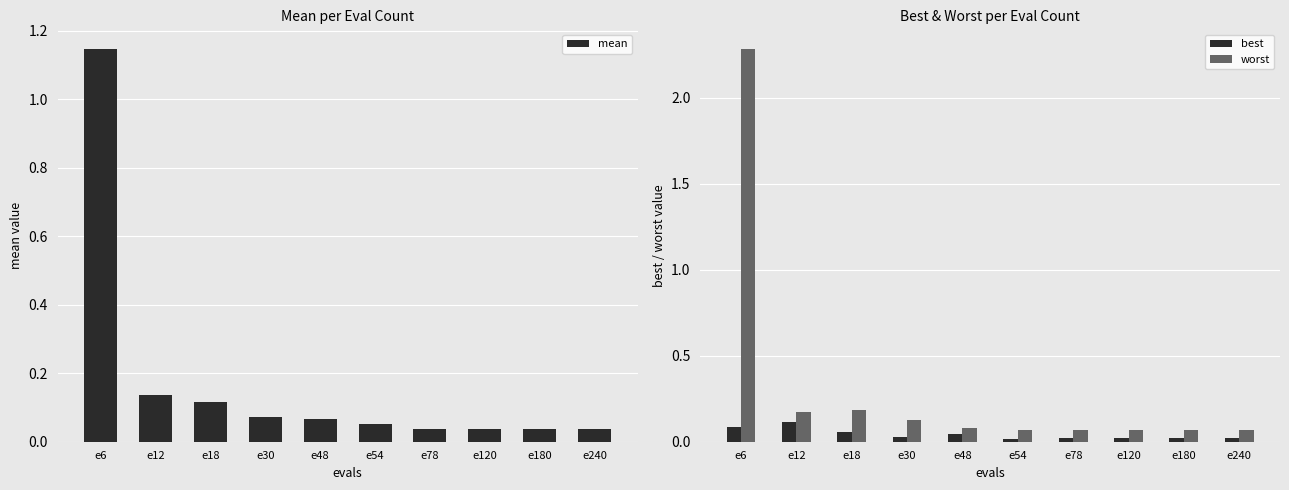

What is the difference between the second highest and minimum values in the best series?

0.1